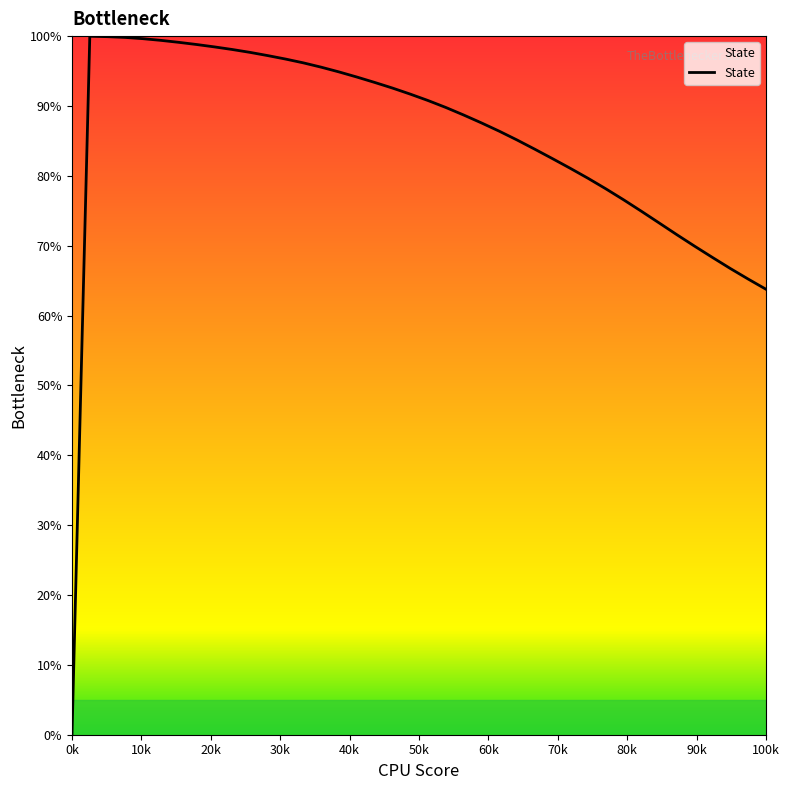

What is the difference between the maximum and minimum values?

100.0